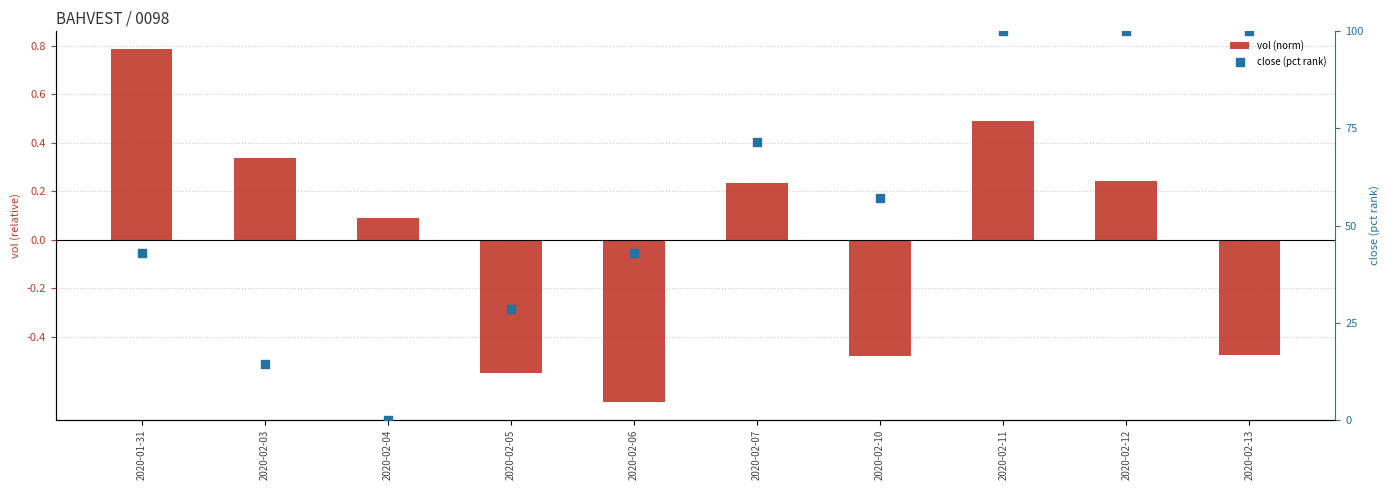

Which series has the largest total across all categories?

close (pct rank)